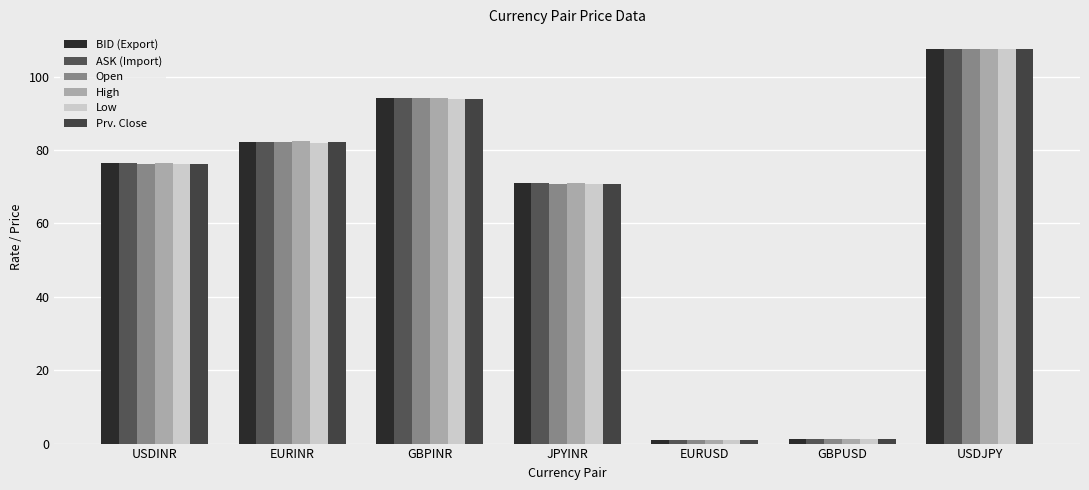

What is the label of the 7th bar from the left?

USDJPY